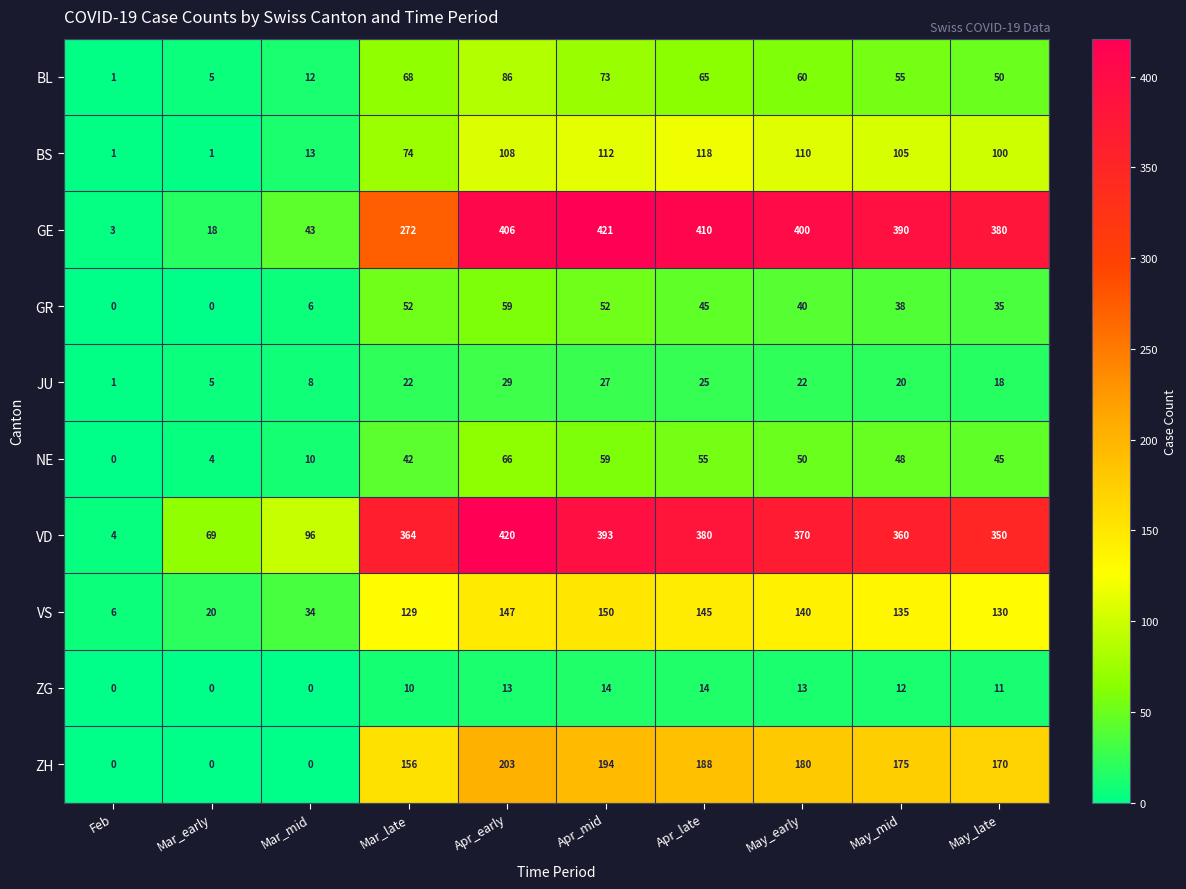

Which series has the largest total across all categories?

VD